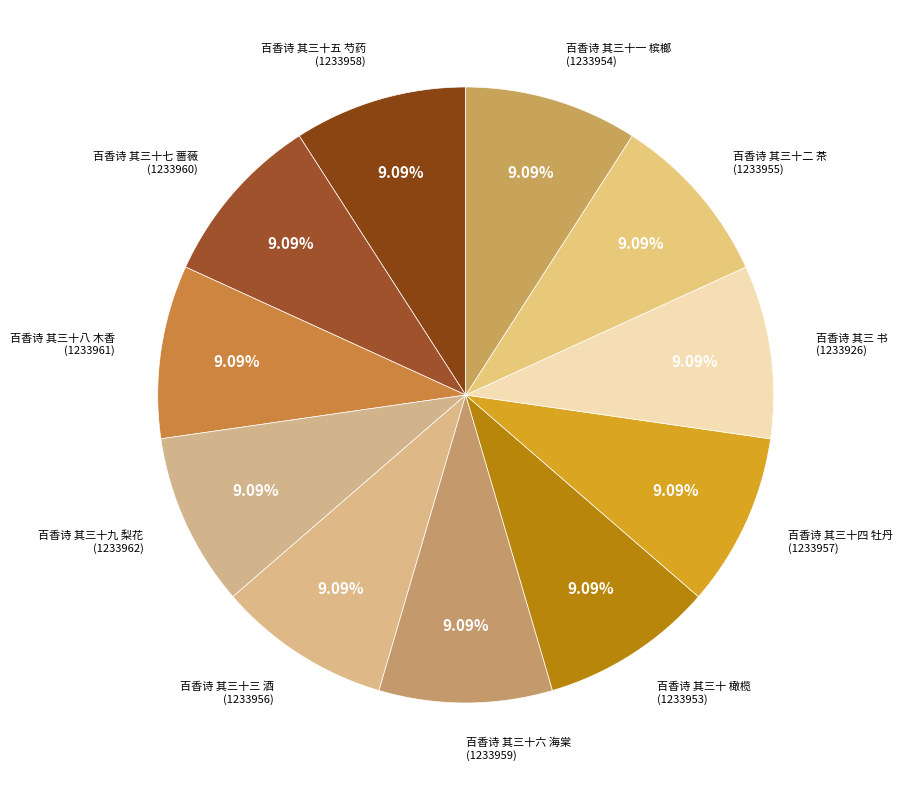

Count the number of slices in the pie.

11